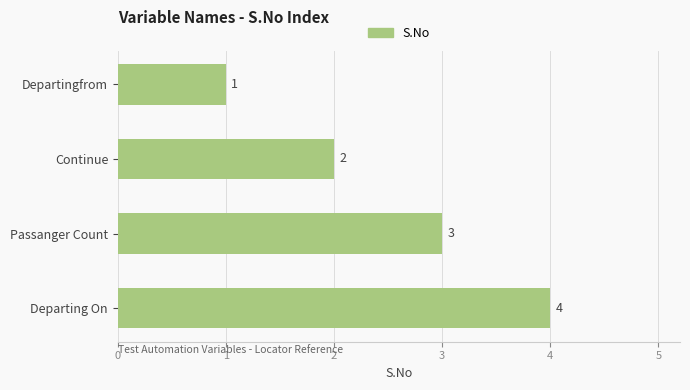

What is the difference between the maximum and minimum values?

3